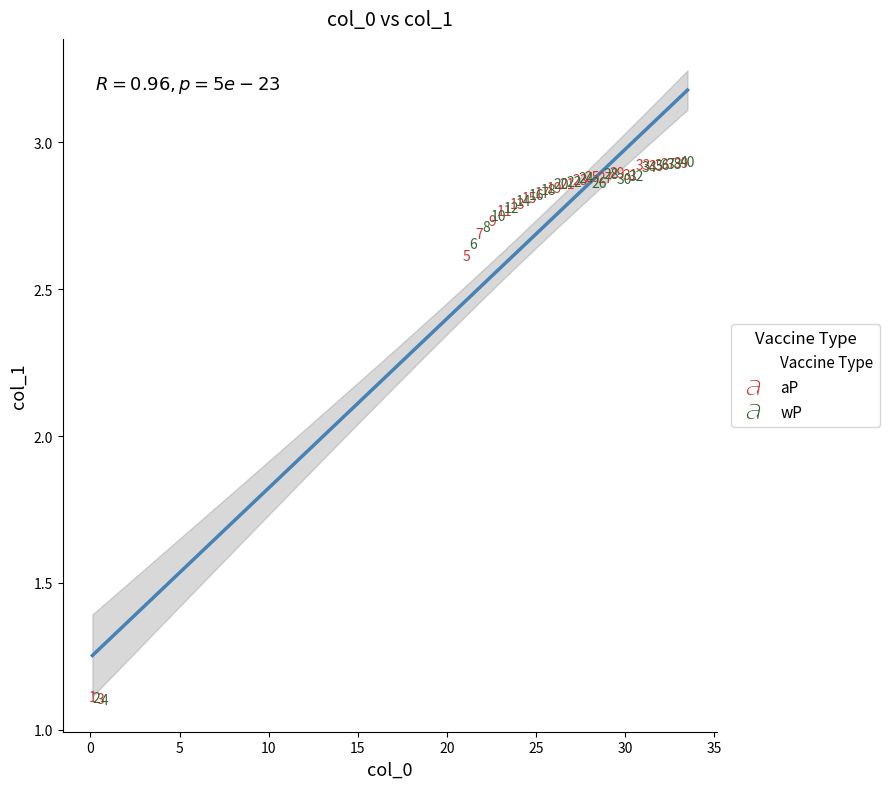

Which series has the widest spread of Y values?

wP